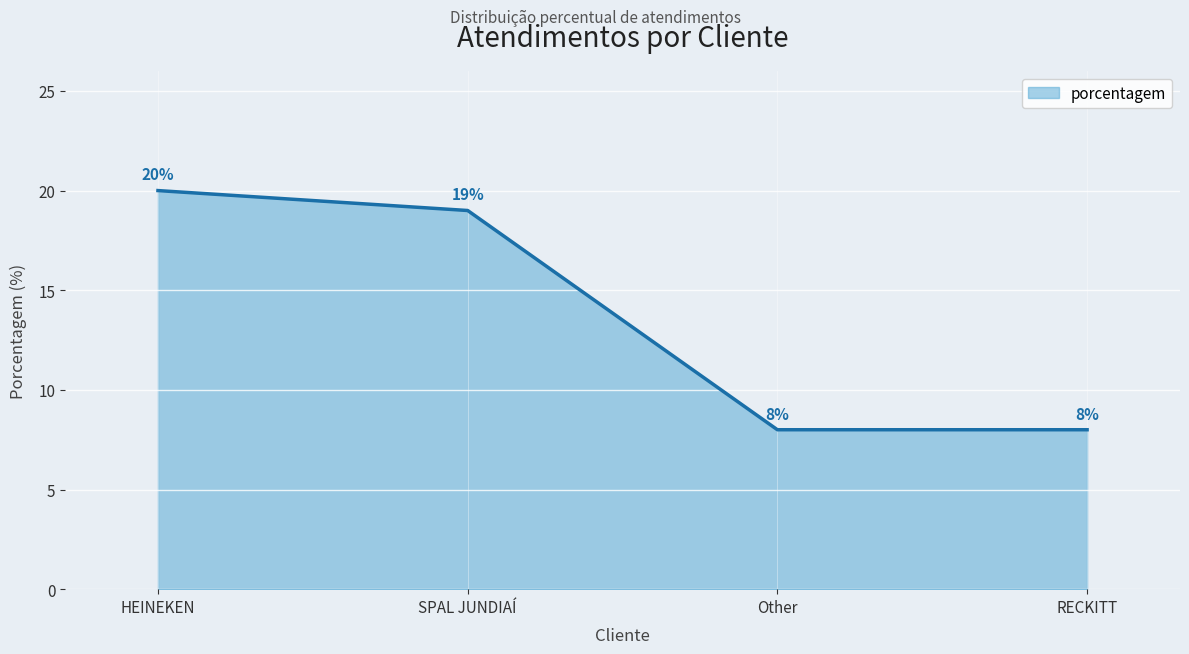

What is the maximum value shown in the chart?

20